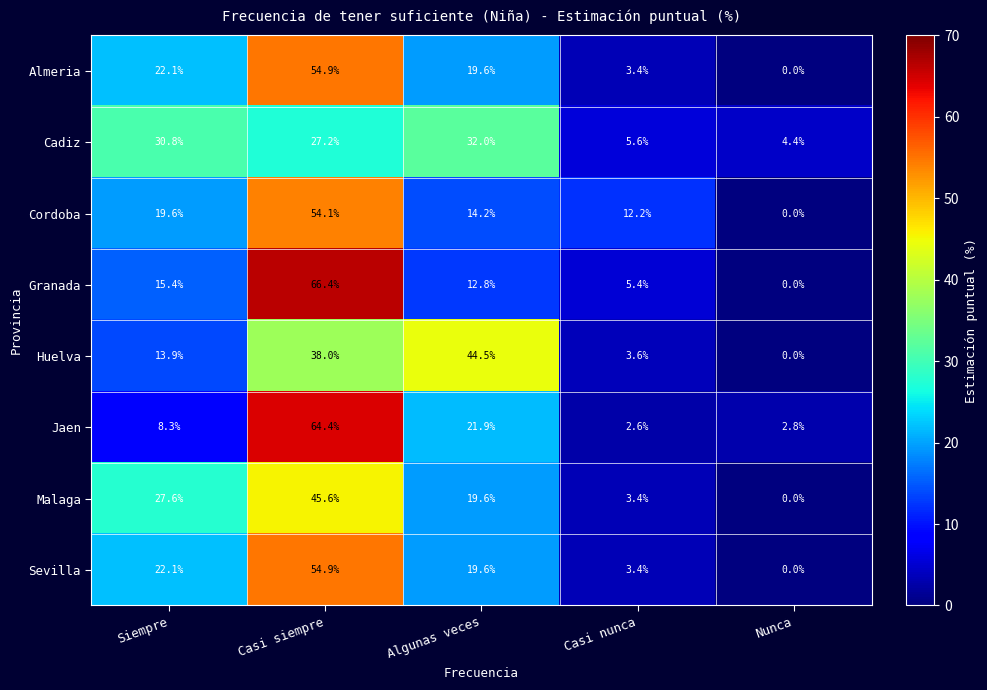

Where does the Huelva series first go above 13?

Siempre